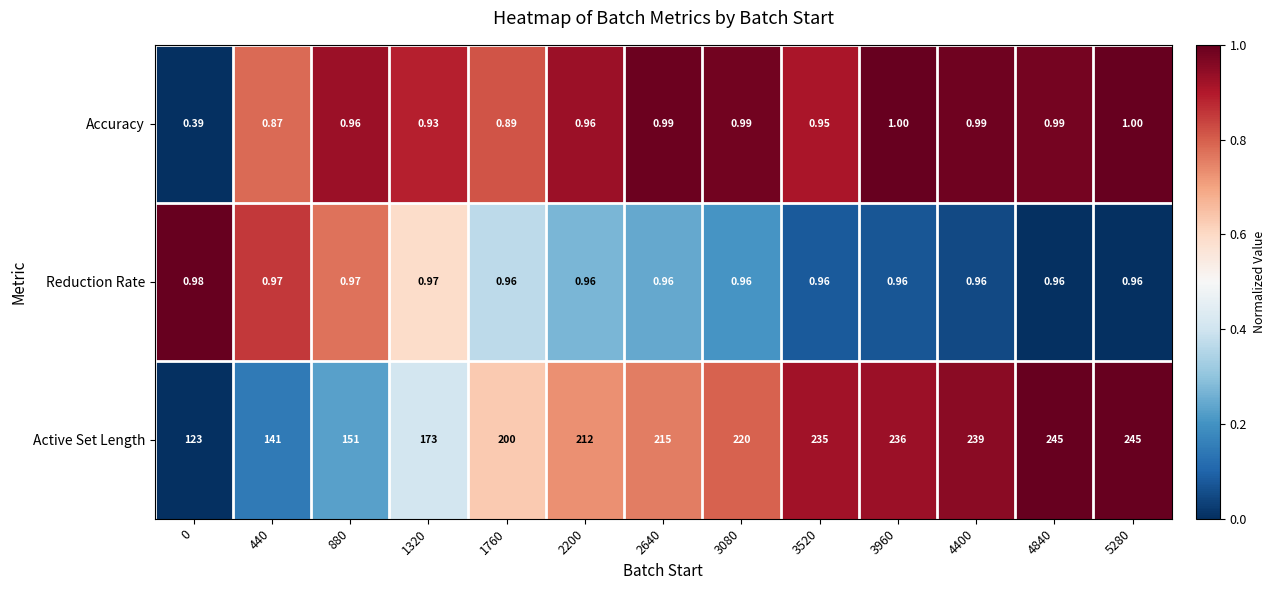

How many data points does each series have?

13